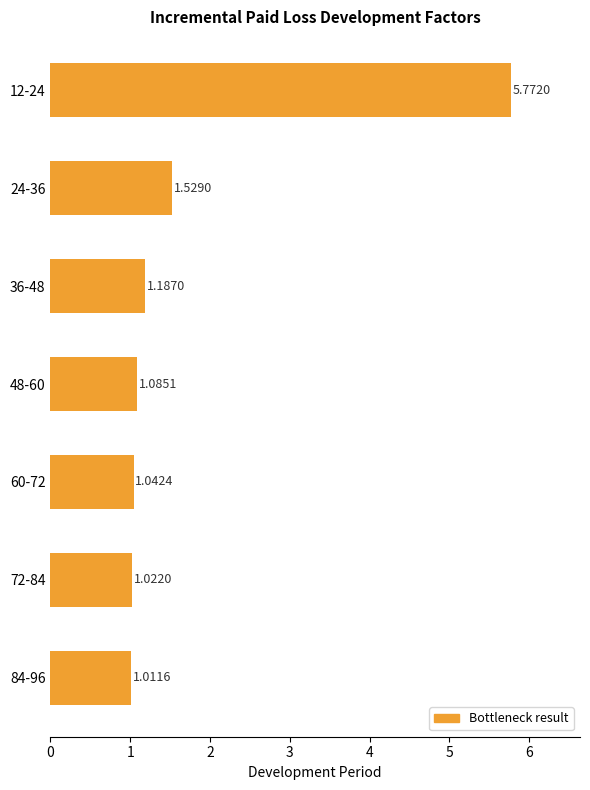

What is the difference between the maximum and minimum values?

4.8